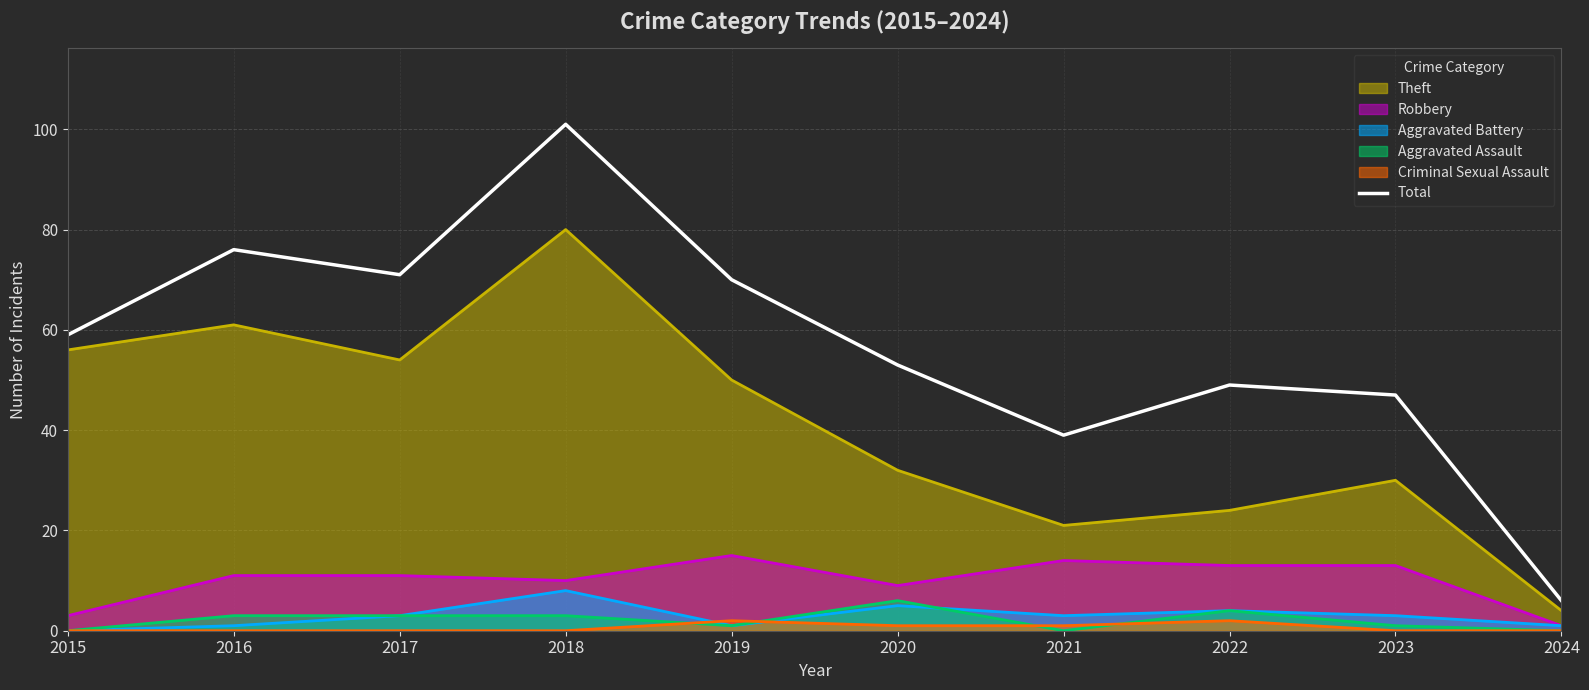

True or false: the data shows 53 at 2020.

True